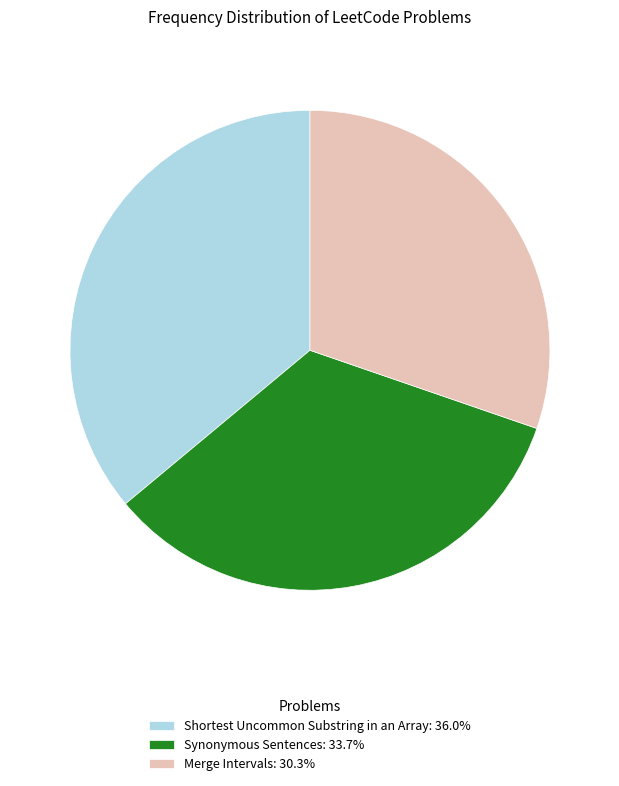

Is Synonymous Sentences: 33.7% the majority of the pie?

No